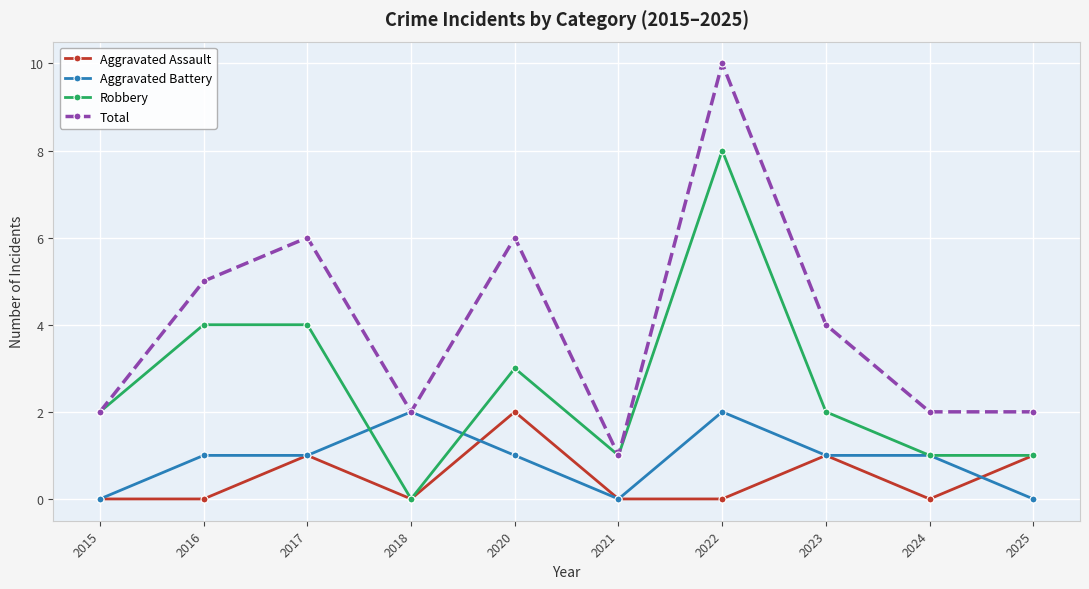

Rank the series at 2020 from highest to lowest value.

Total, Robbery, Aggravated Assault, Aggravated Battery